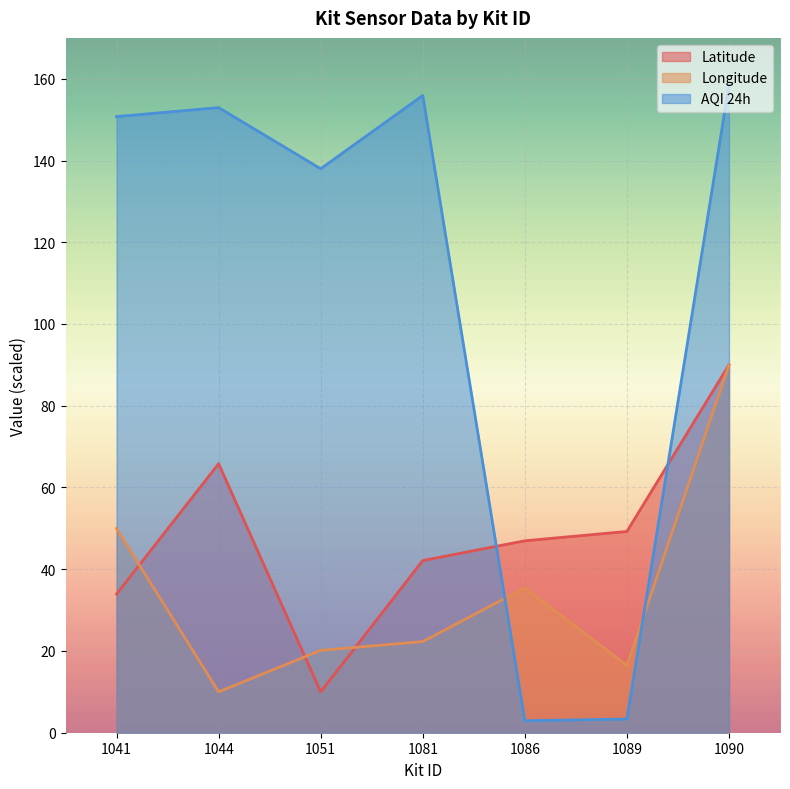

How many distinct data groups are displayed?

3